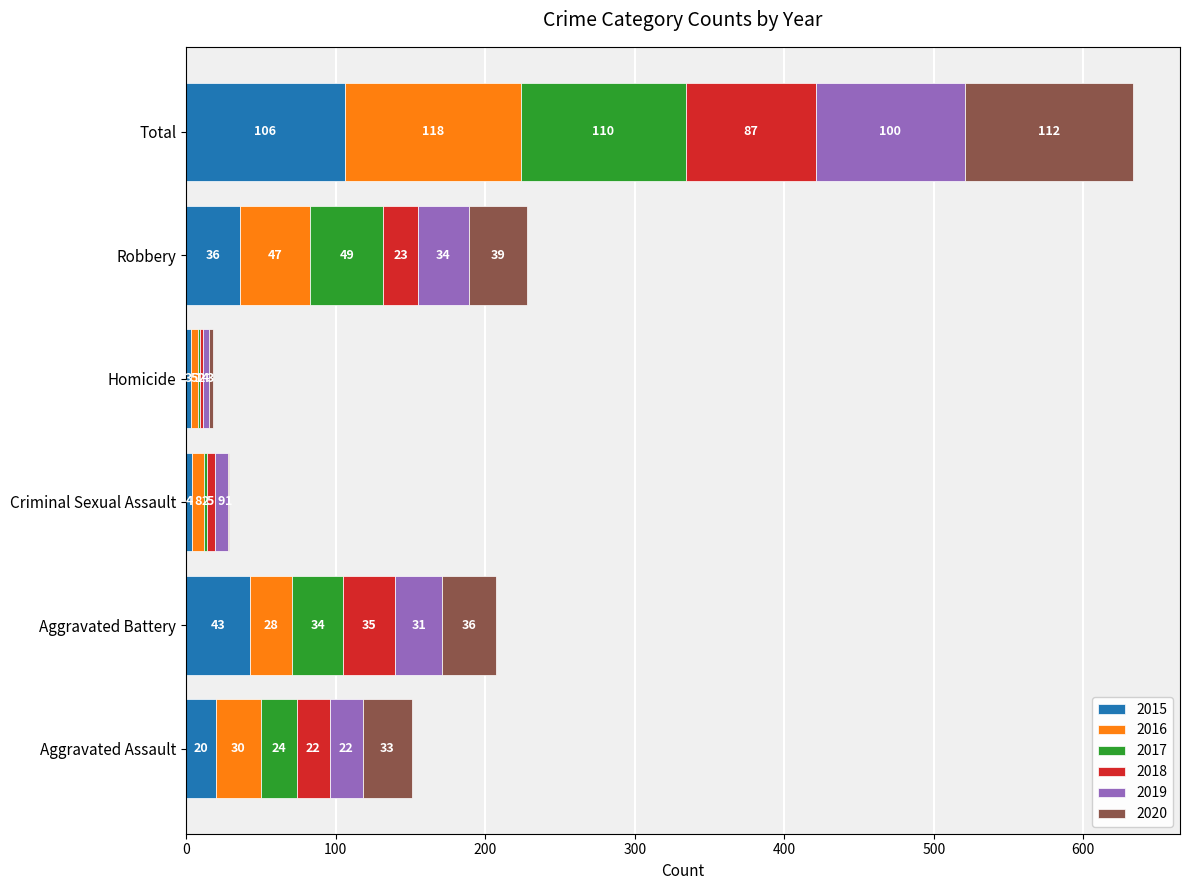

At which category is the sum across all series the highest?

Total